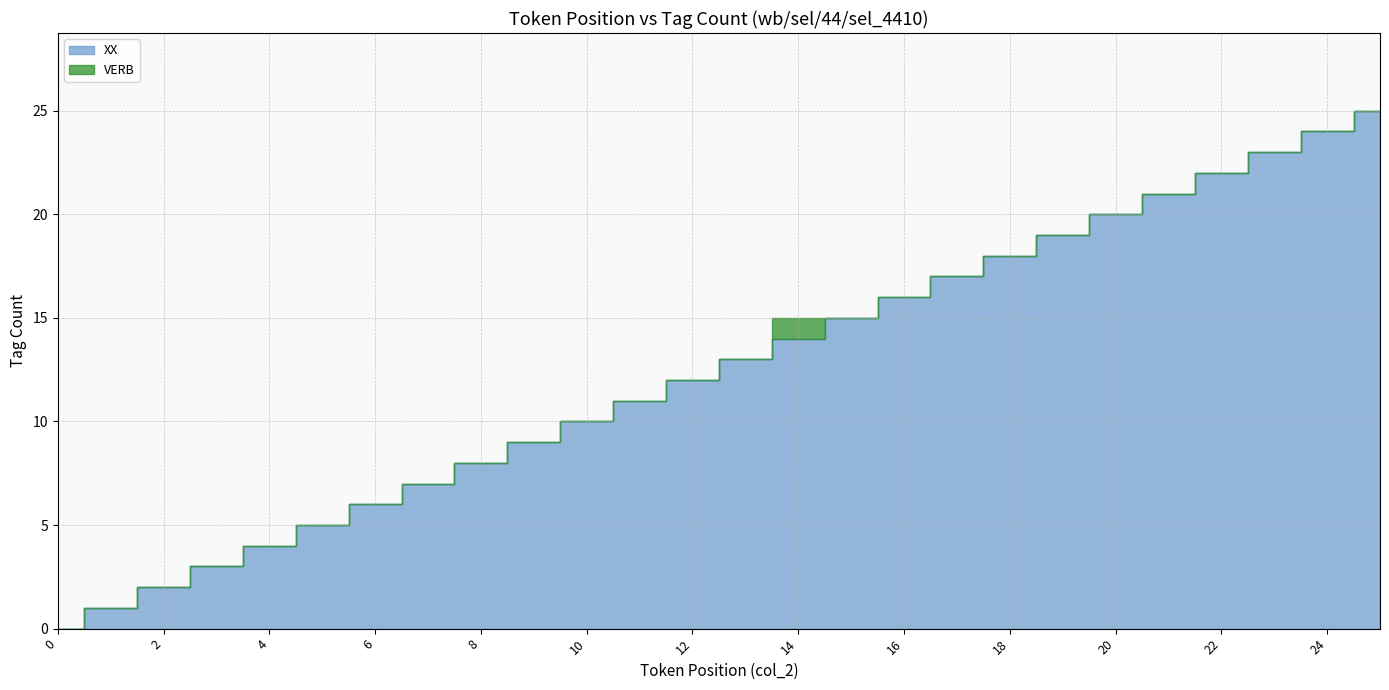

Rank the categories by VERB value from lowest to highest.

0, 1, 2, 3, 4, 5, 6, 7, 8, 9, 10, 11, 12, 13, 15, 16, 17, 18, 19, 20, 21, 22, 23, 24, 25, 14